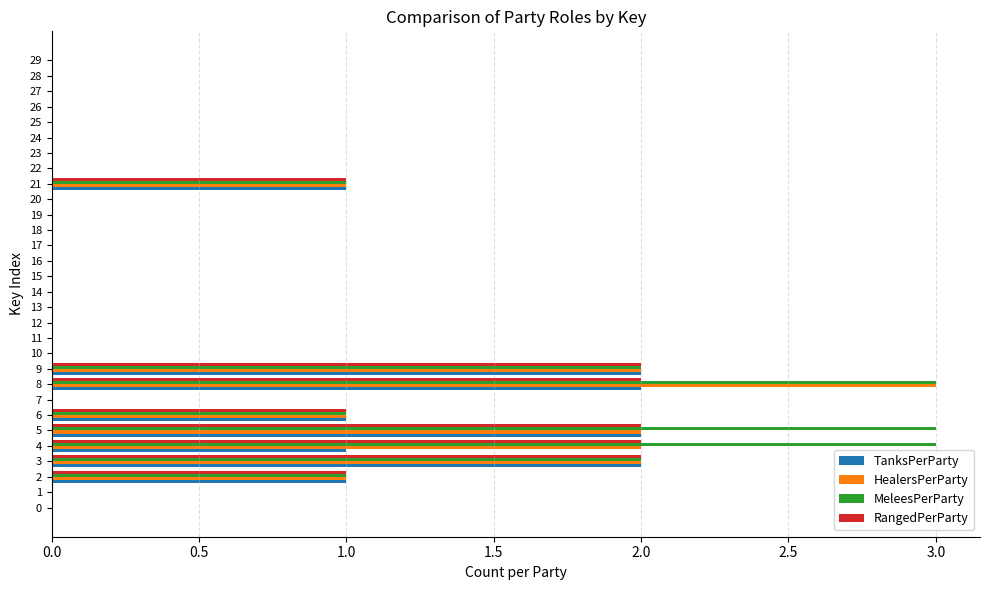

What is the sum of the HealersPerParty values at 22 and 8?

3